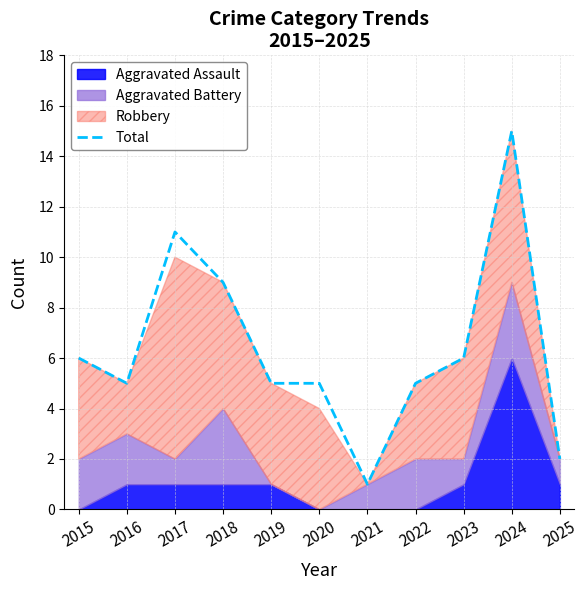

What is the change in value from 2018 to 2023?

-3